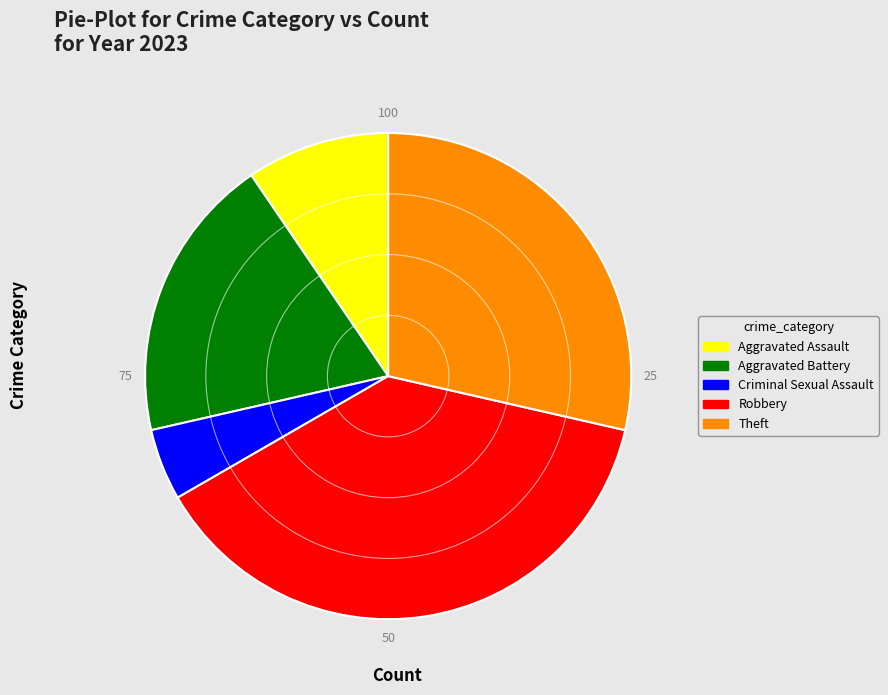

Rank the categories by value from highest to lowest.

Robbery, Theft, Aggravated Battery, Aggravated Assault, Criminal Sexual Assault